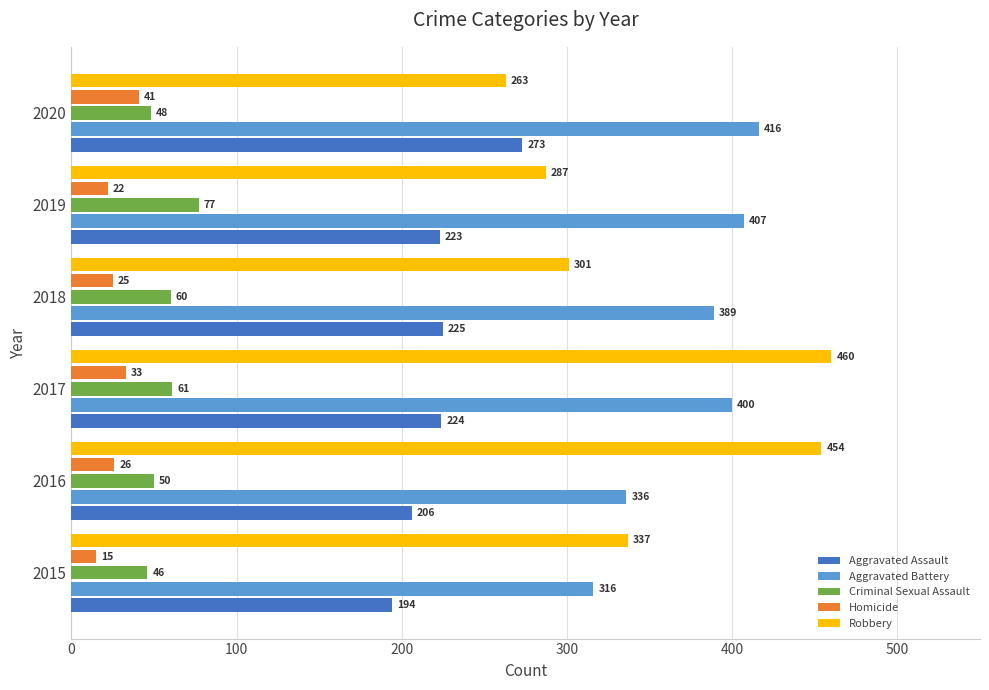

What is the minimum value shown in the chart?

15